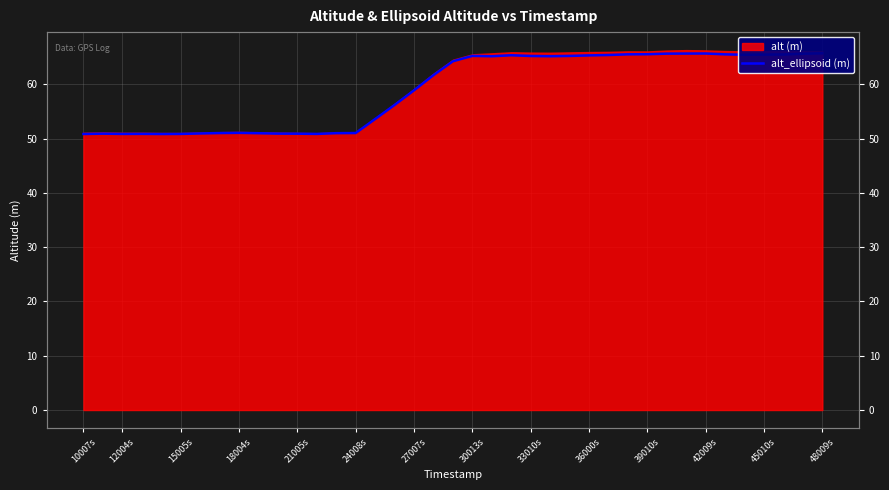

Where is the first local maximum?

15005s